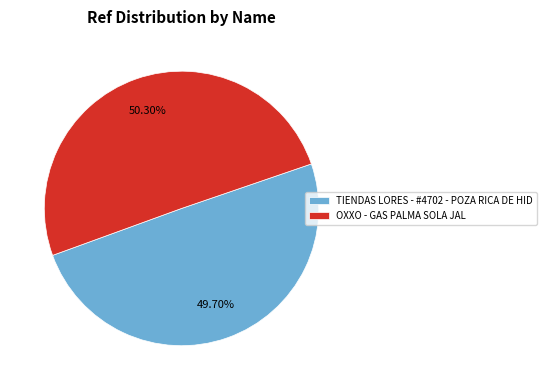

What is the ratio of the value at TIENDAS LORES - #4702 - POZA RICA DE HID to the value at OXXO - GAS PALMA SOLA JAL?

1.0